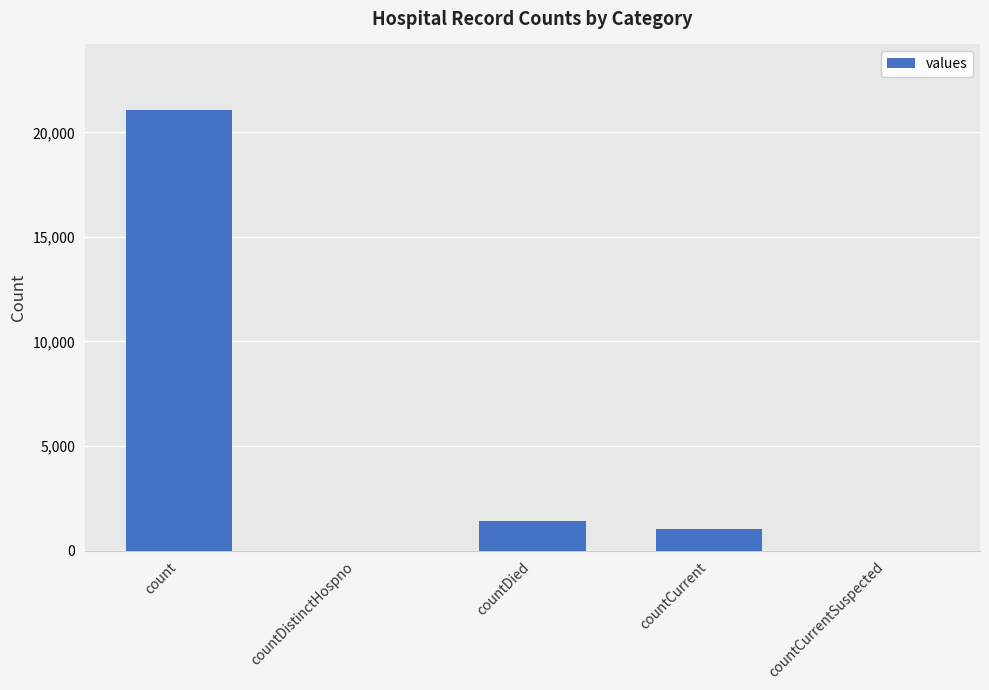

What is the difference between the values at countDied and countCurrent?

399